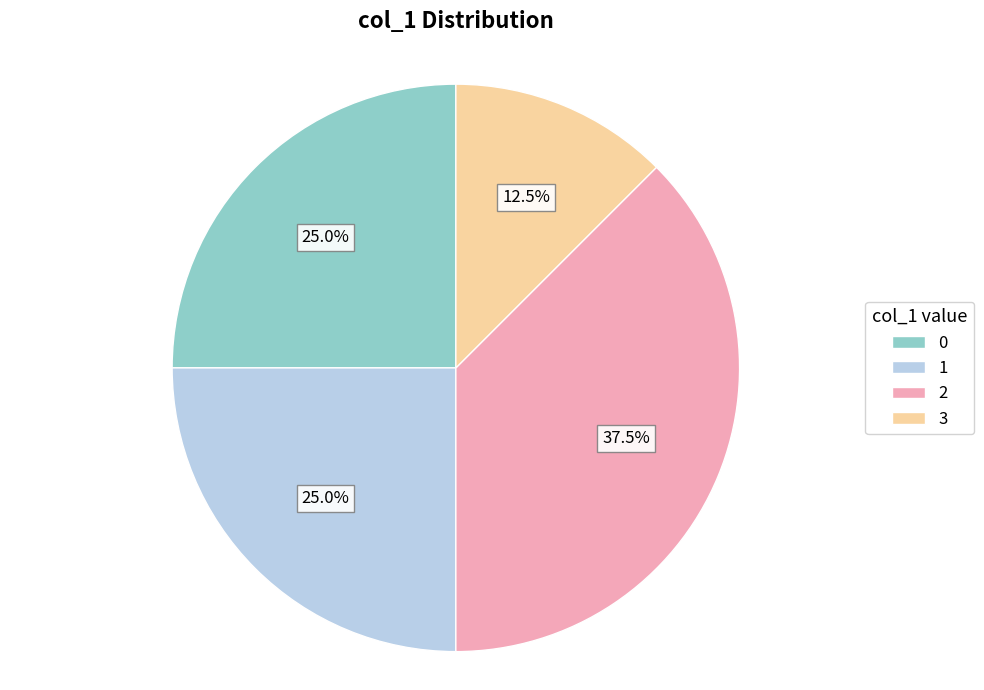

How many segments does this pie chart have?

4